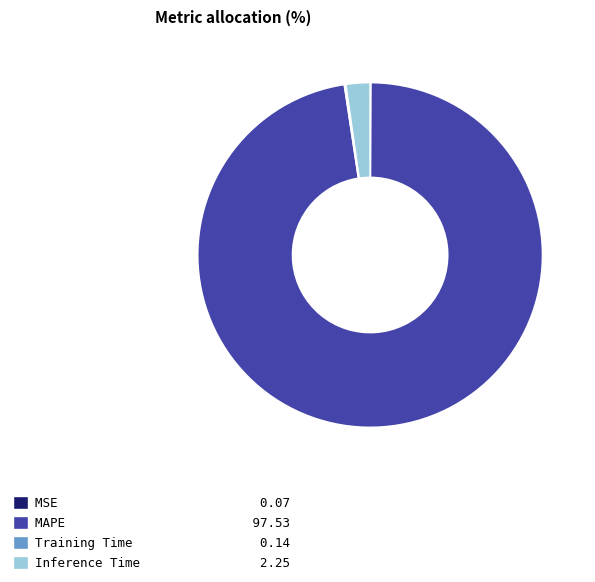

What is the largest slice in the pie chart?

MAPE